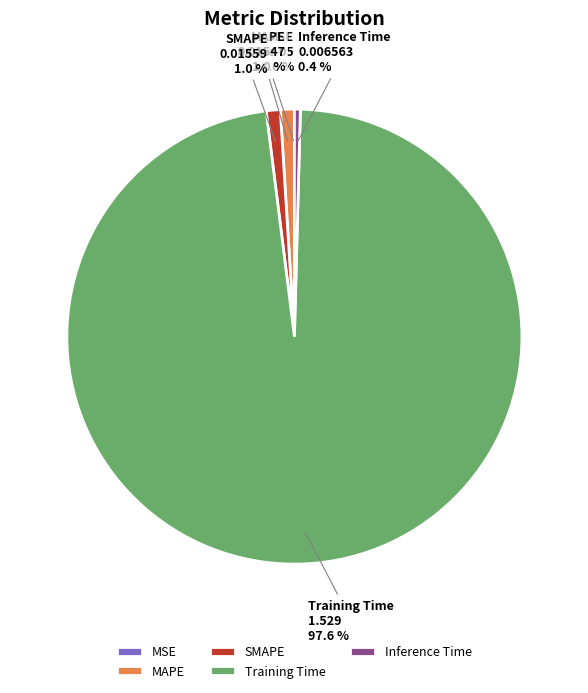

Which slice is the largest?

Training Time